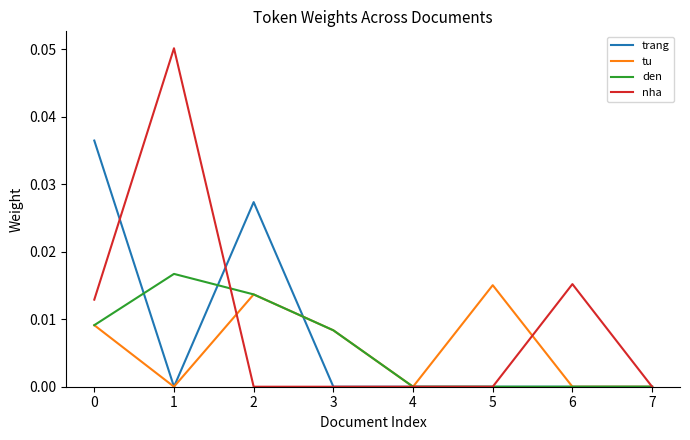

Which series changed the most between 0 and 2?

nha